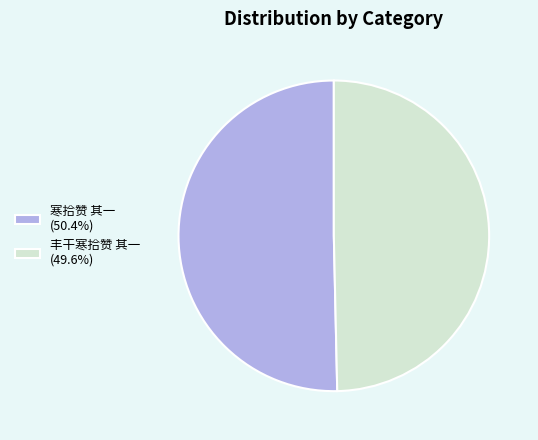

The 寒拾赞 其一 slice represents 38% of the pie. True or false?

False